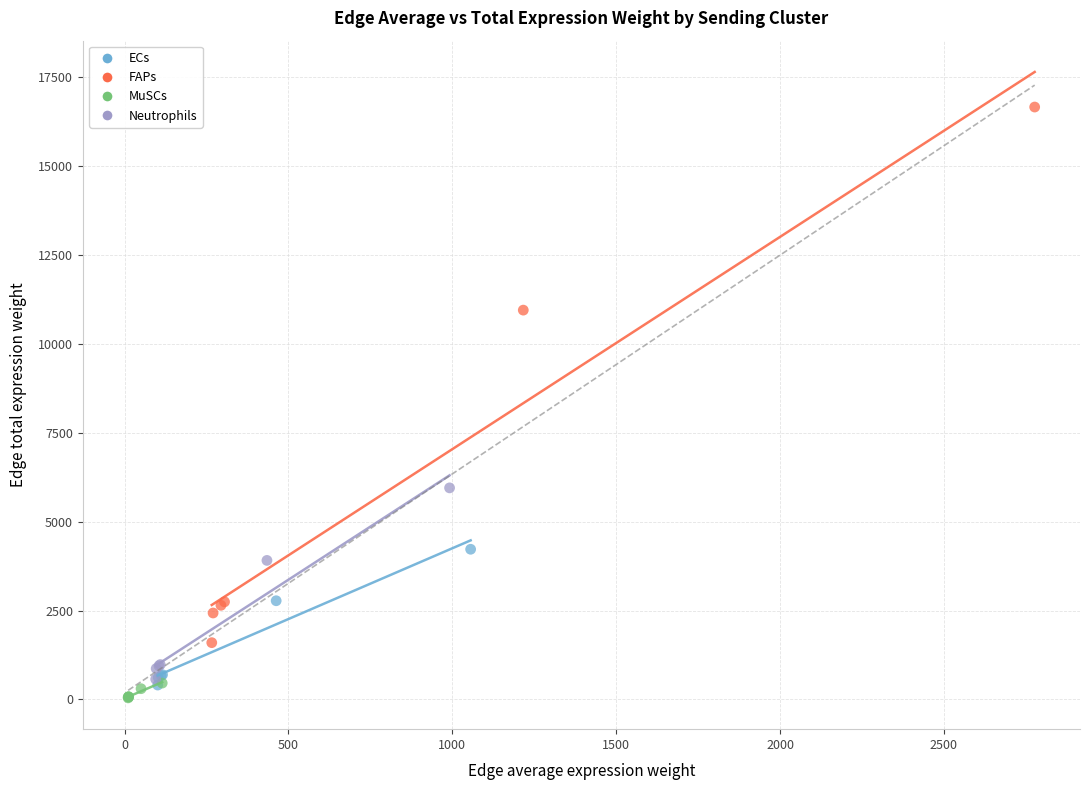

Which series has the largest Y range (max minus min)?

FAPs